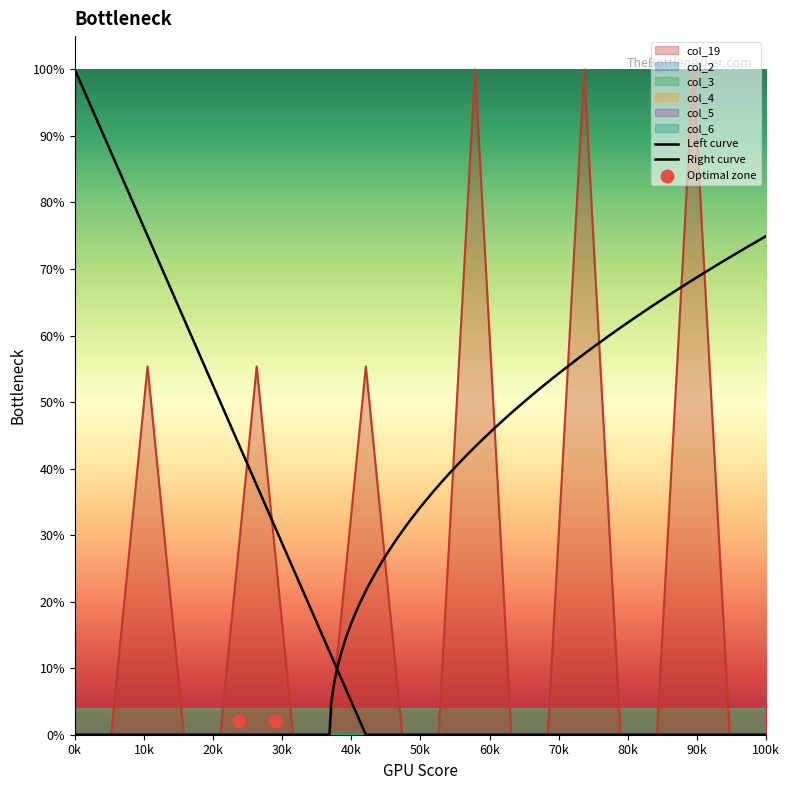

Which series has the largest total across all categories?

col_19